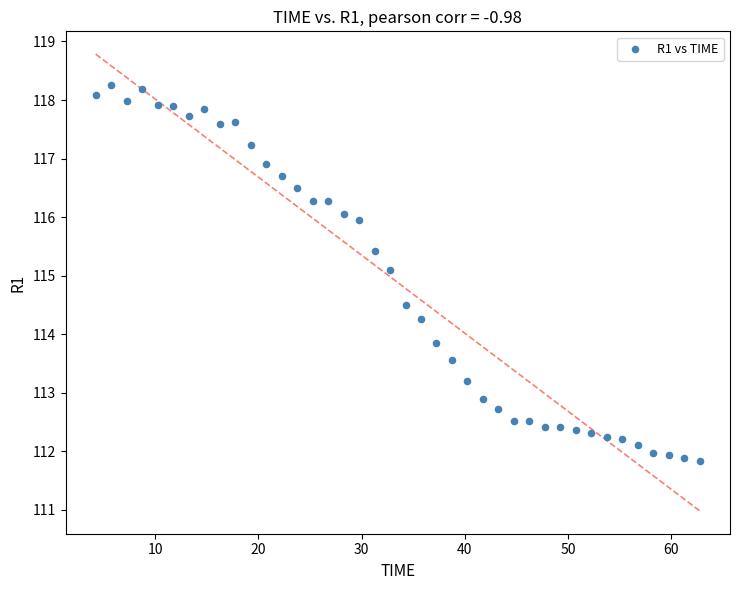

What Y value in the scatter plot is closest to 115?

115.1